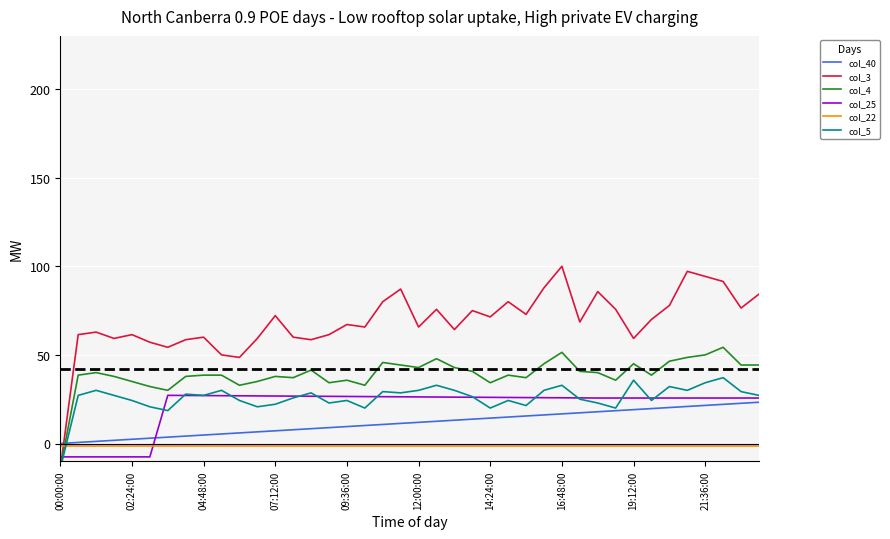

Is this an area chart (filled region under the line)?

No